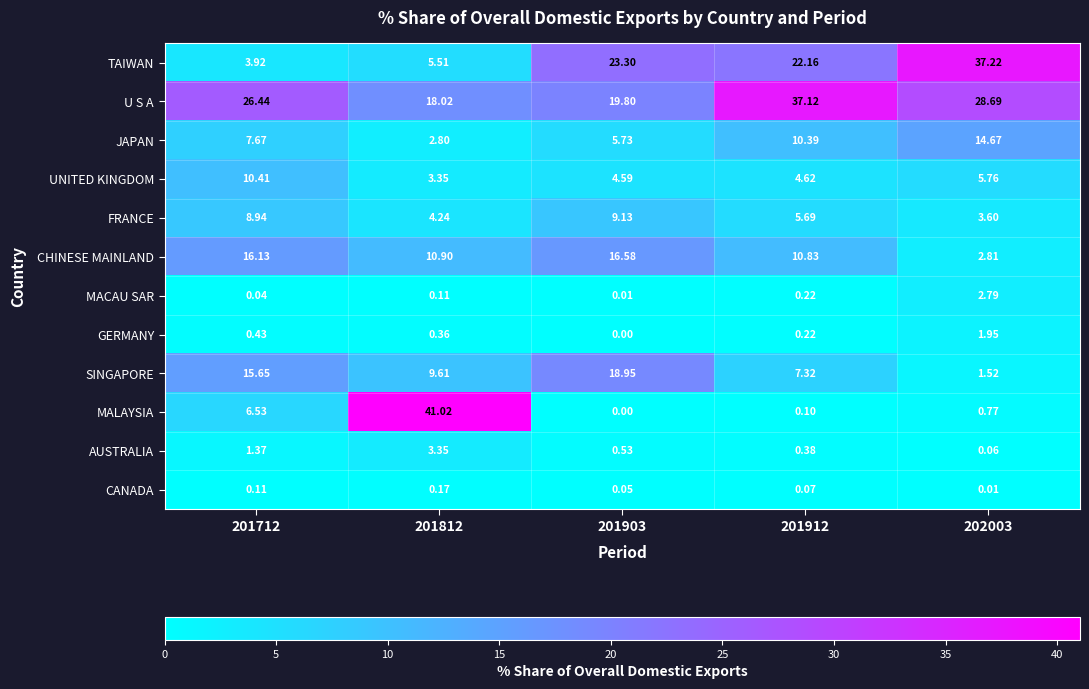

Is the value of FRANCE at 202003 greater than the value of SINGAPORE at 201812?

No